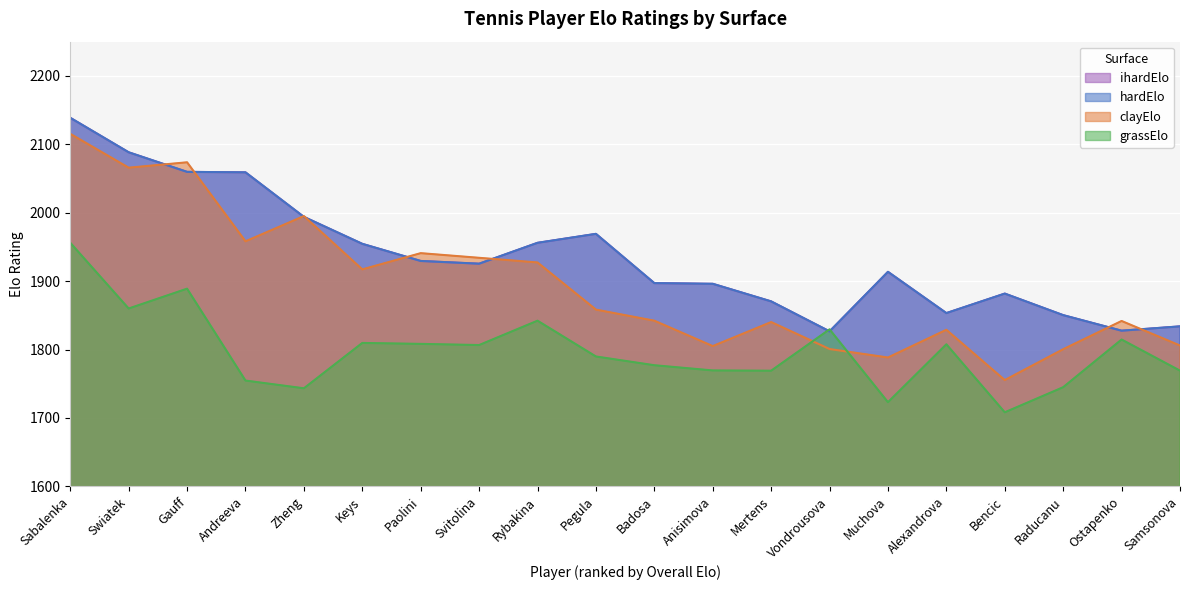

The value of hardElo at Paolini is 2670.8. True or false?

False